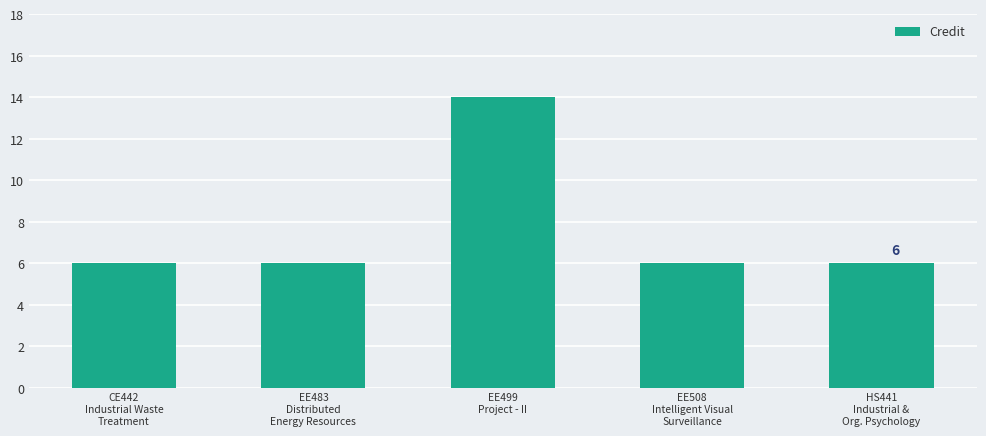

Reading right to left, transcribe all the data shown in this chart.

HS441
Industrial &
Org. Psychology=6	EE508
Intelligent Visual
Surveillance=6	EE499
Project - II=14	EE483
Distributed
Energy Resources=6	CE442
Industrial Waste
Treatment=6